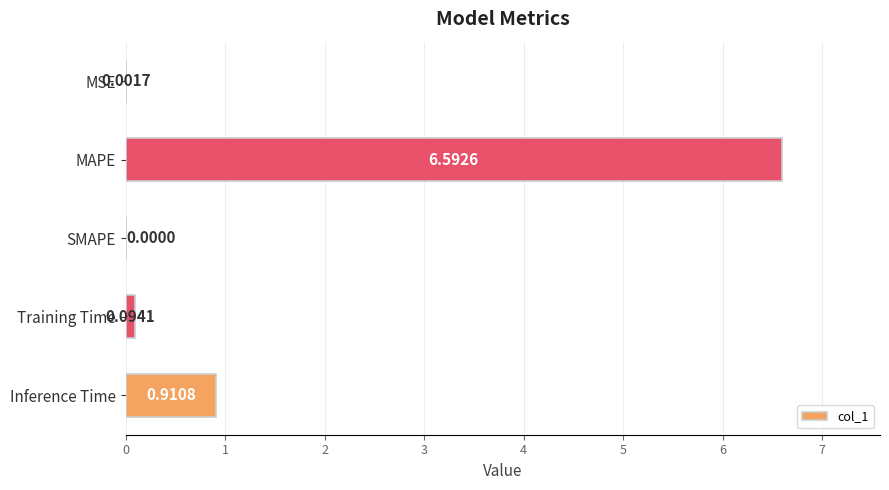

Which label corresponds to the largest value in the chart?

MAPE